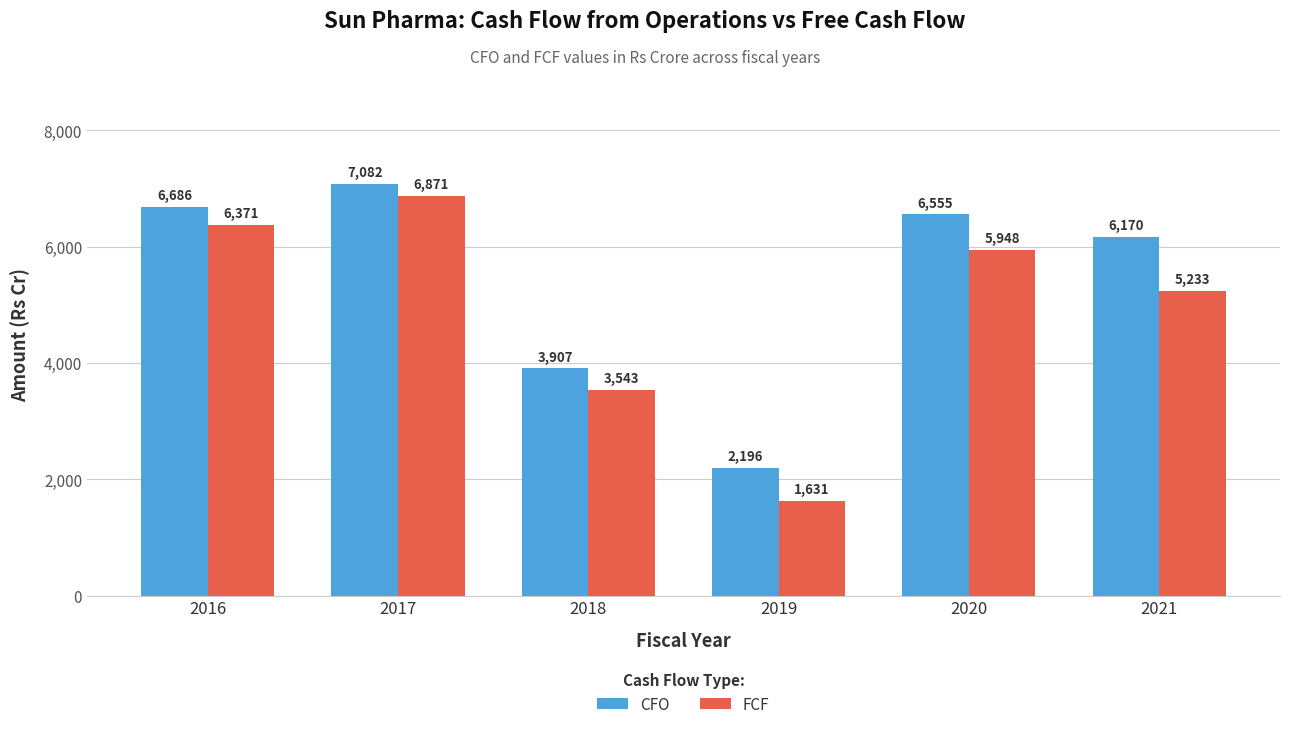

What is the spread (max minus min) of values at 2017?

211.6